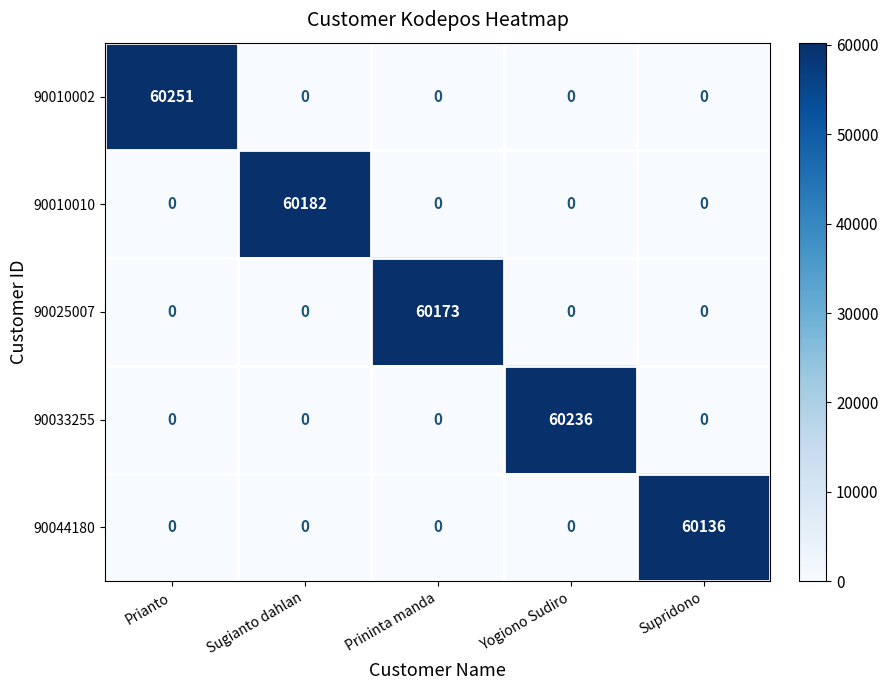

Is it true that 90010002 equals 28108 at Prianto?

False